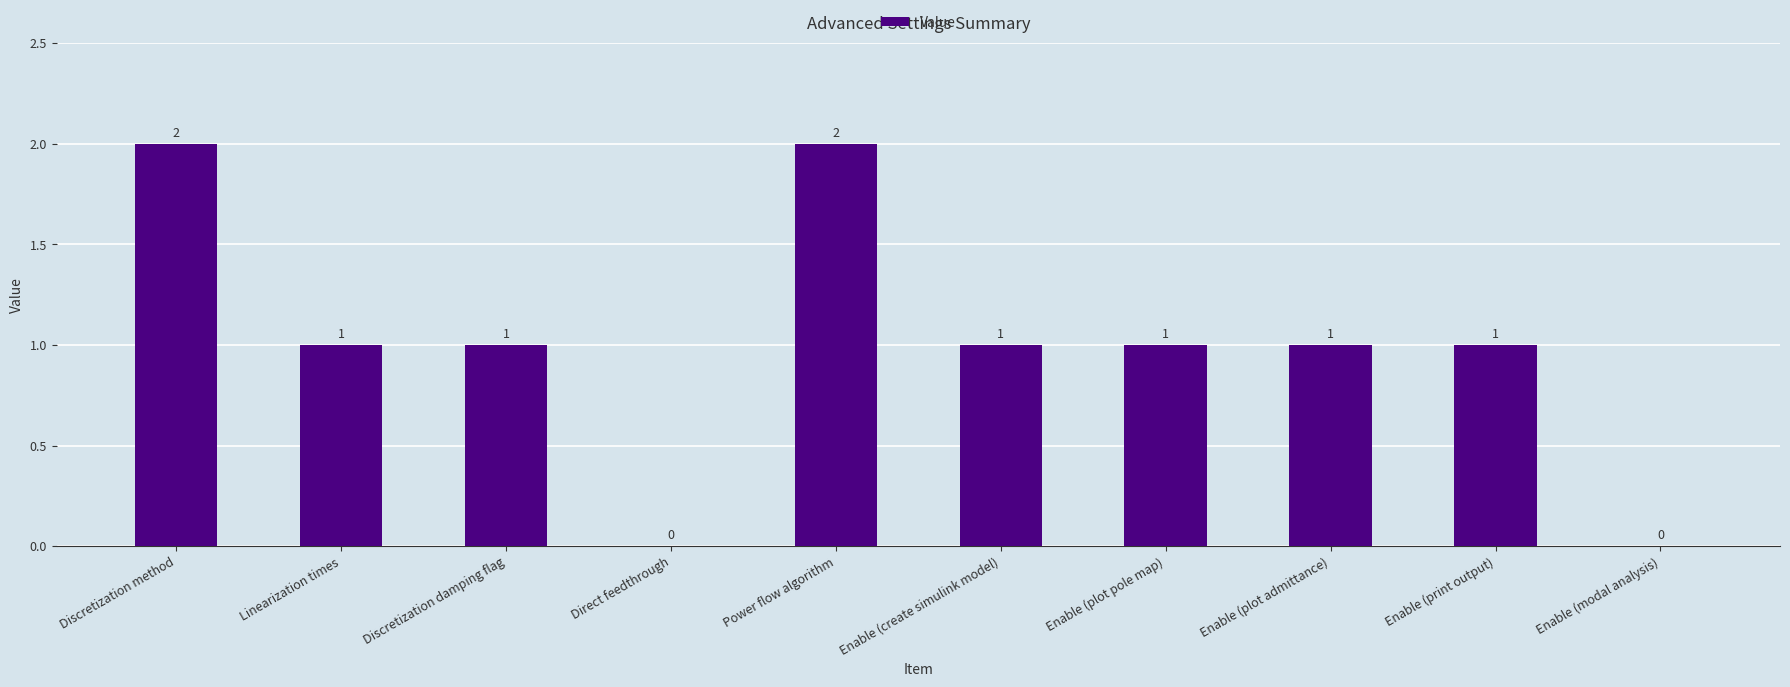

What is the sum of all values?

10